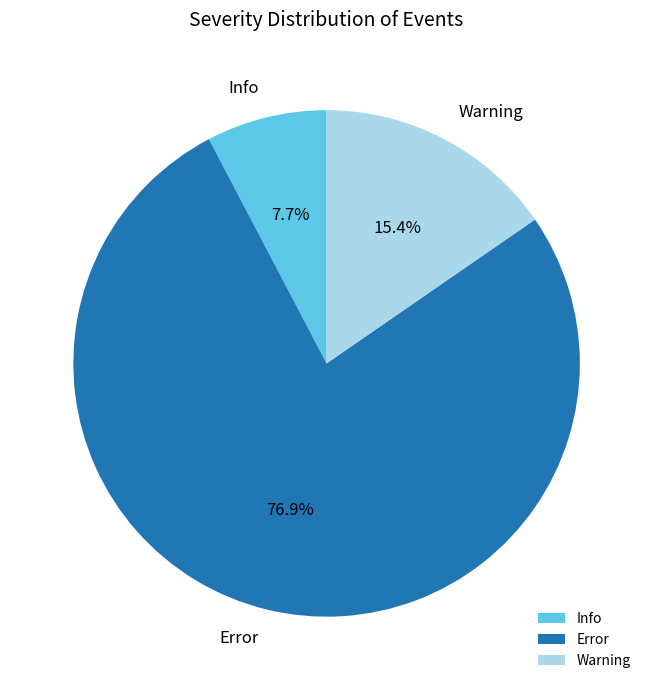

To the nearest percent, what is the difference between the Info and Warning slice percentages?

8%